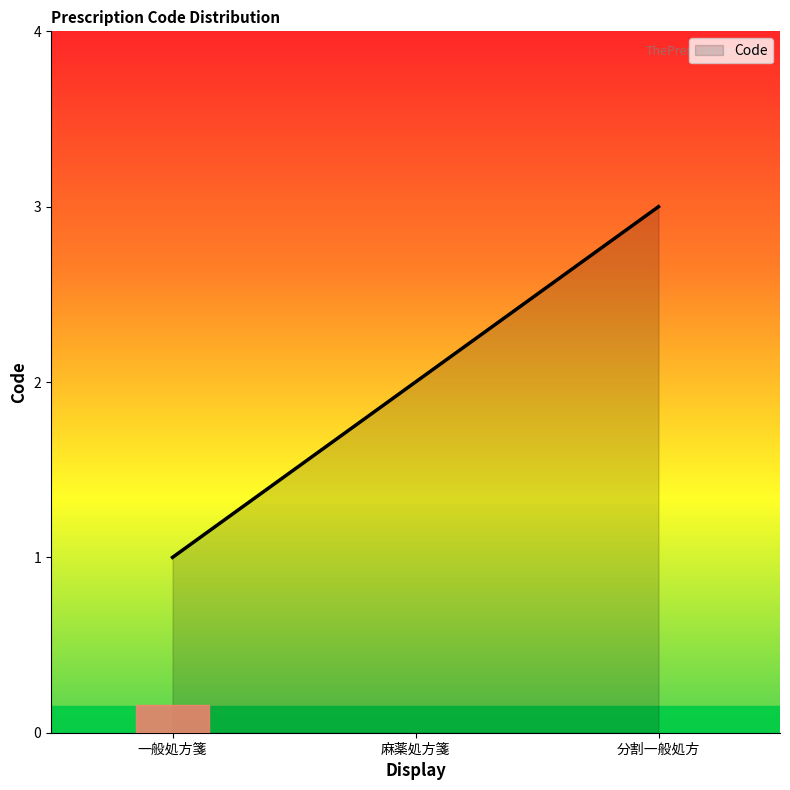

Reading left to right, what are all the values shown in this chart?

一般処方箋=1	麻薬処方箋=2	分割一般処方=3